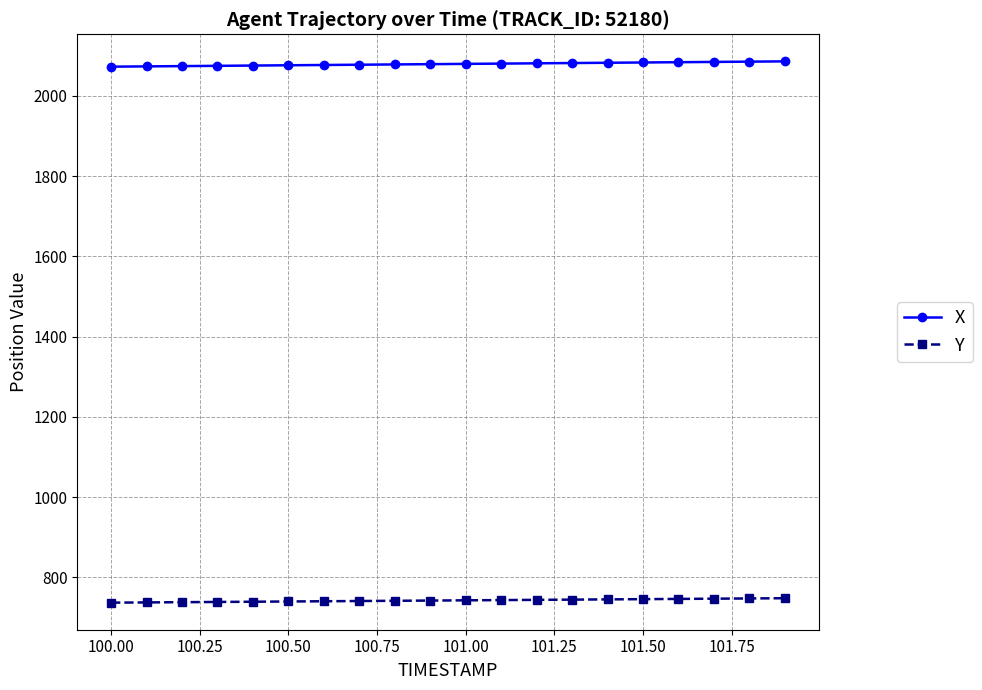

What is the lowest value of the X series?

2072.7